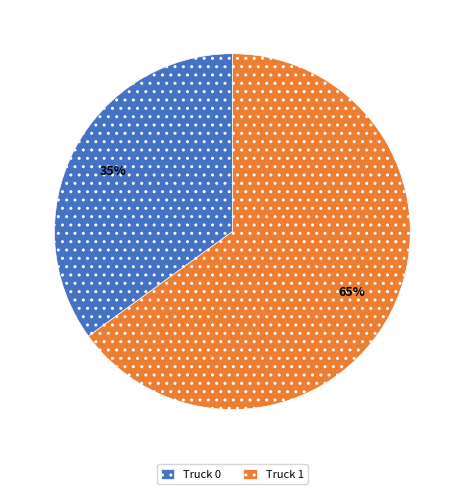

Between Truck 0 and Truck 1, which is larger?

Truck 1